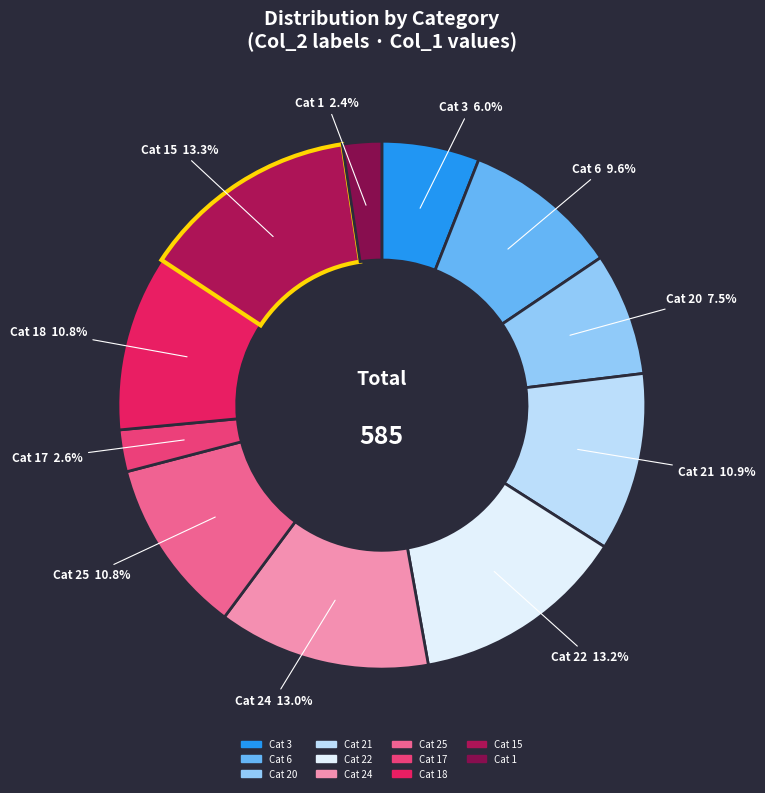

Which category has the smallest portion of the pie?

1